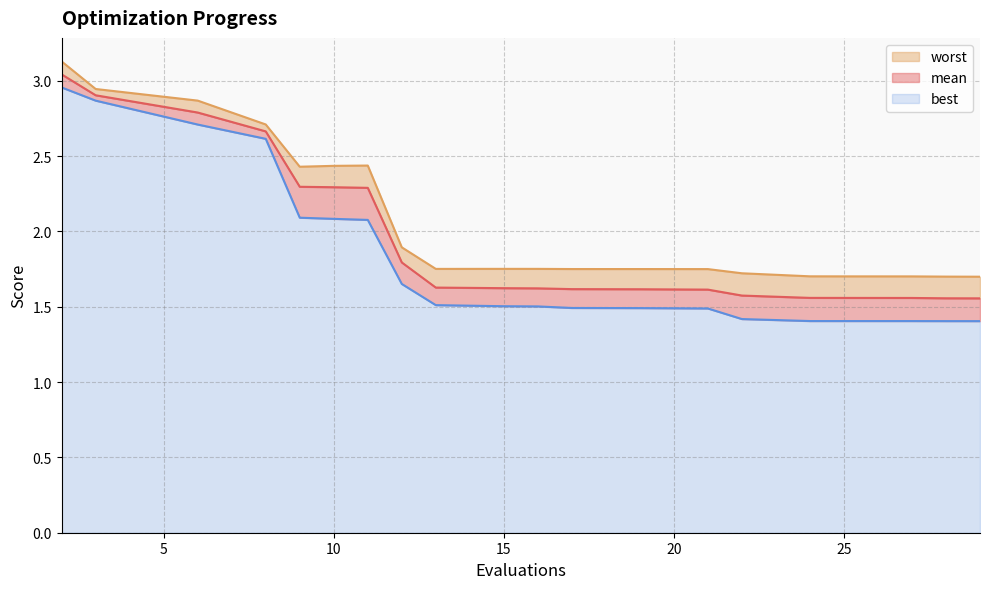

What is the spread (max minus min) of values at 8?

0.1